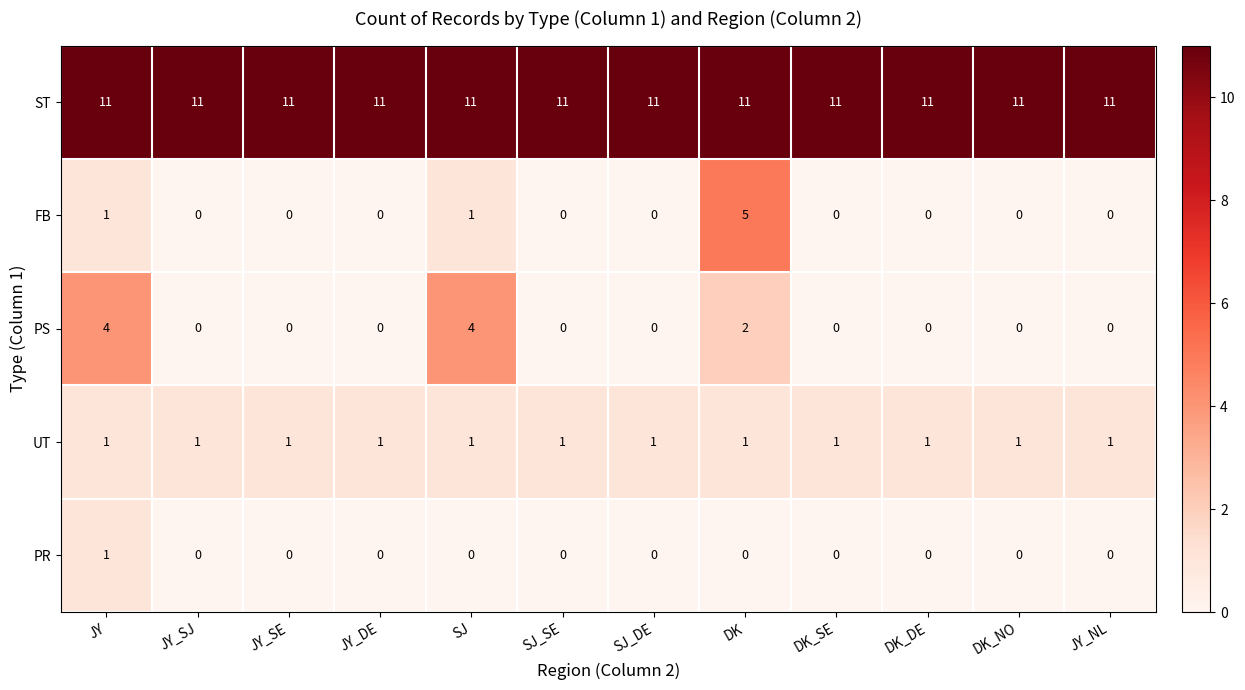

Which series has the largest total across all categories?

ST